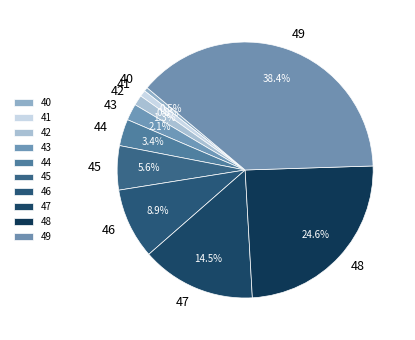

Which category has the biggest portion of the pie?

49